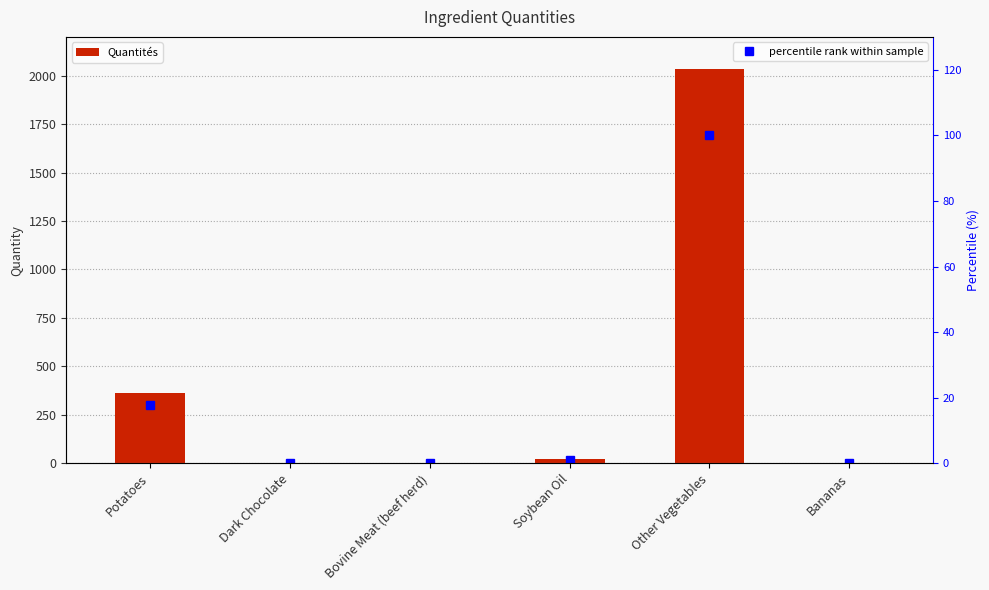

Which series has the widest spread of values?

Quantités